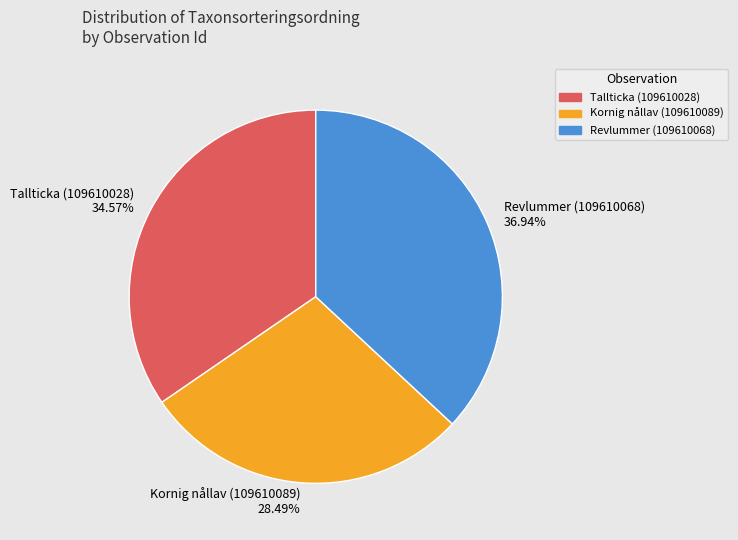

To the nearest percent, what portion does Revlummer (109610068) represent?

37%